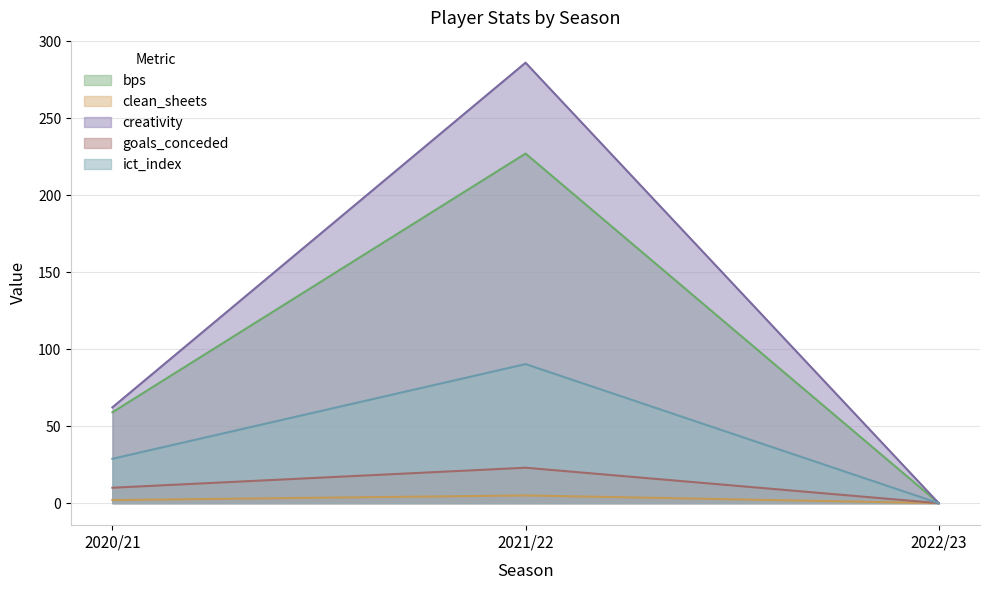

What is the label of the 3rd point from the right?

2020/21